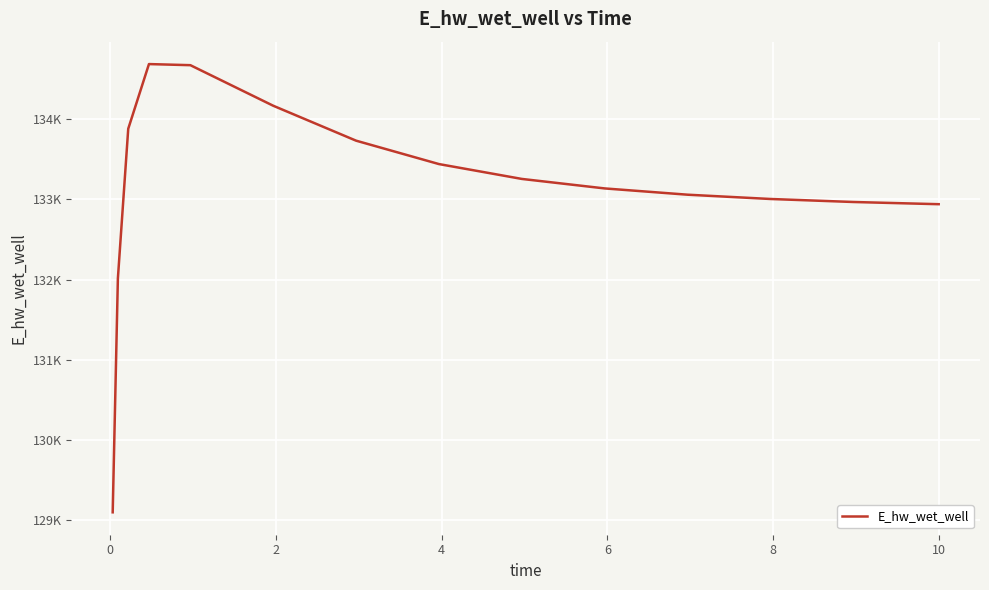

What is the sum of all values?

1997018.9